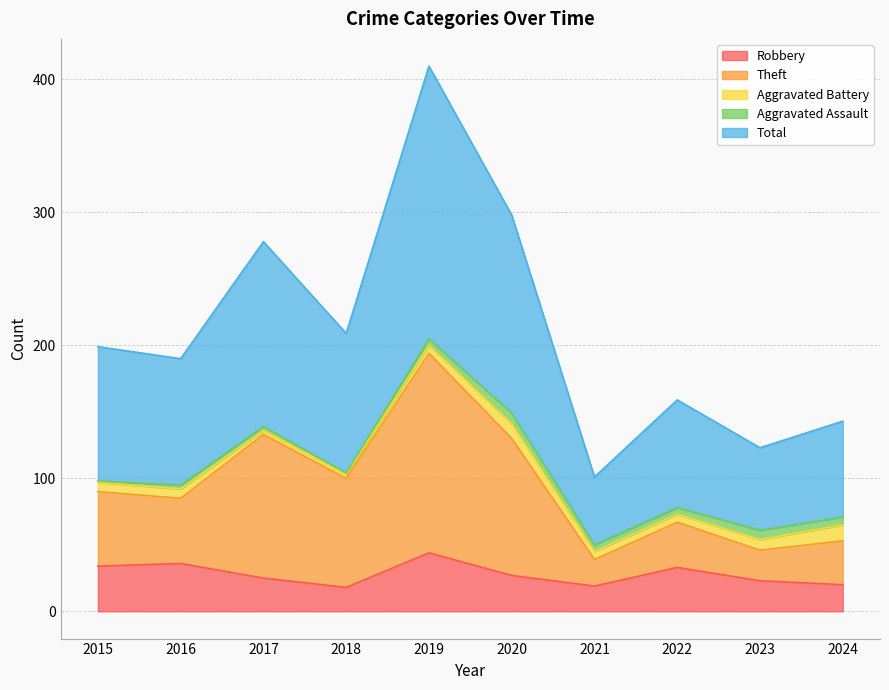

What is the minimum value for Robbery?

18